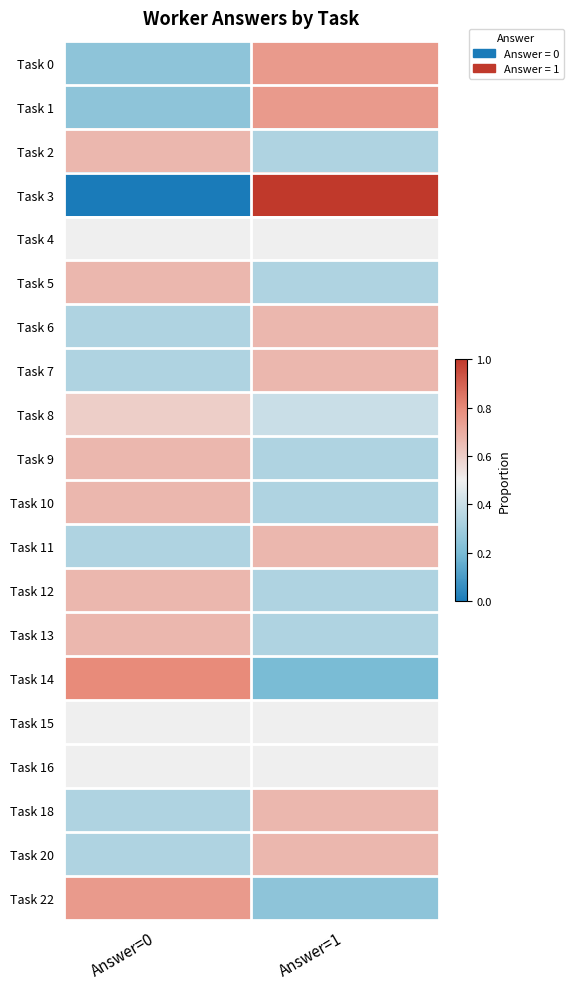

Reading left to right, transcribe all the data shown in this chart.

Task 0: Answer=0=0.2	Answer=1=0.8
Task 1: Answer=0=0.2	Answer=1=0.8
Task 2: Answer=0=0.7	Answer=1=0.3
Task 3: Answer=0=0.0	Answer=1=1.0
Task 4: Answer=0=0.5	Answer=1=0.5
Task 5: Answer=0=0.7	Answer=1=0.3
Task 6: Answer=0=0.3	Answer=1=0.7
Task 7: Answer=0=0.3	Answer=1=0.7
Task 8: Answer=0=0.6	Answer=1=0.4
Task 9: Answer=0=0.7	Answer=1=0.3
Task 10: Answer=0=0.7	Answer=1=0.3
Task 11: Answer=0=0.3	Answer=1=0.7
Task 12: Answer=0=0.7	Answer=1=0.3
Task 13: Answer=0=0.7	Answer=1=0.3
Task 14: Answer=0=0.8	Answer=1=0.2
Task 15: Answer=0=0.5	Answer=1=0.5
Task 16: Answer=0=0.5	Answer=1=0.5
Task 18: Answer=0=0.3	Answer=1=0.7
Task 20: Answer=0=0.3	Answer=1=0.7
Task 22: Answer=0=0.8	Answer=1=0.2